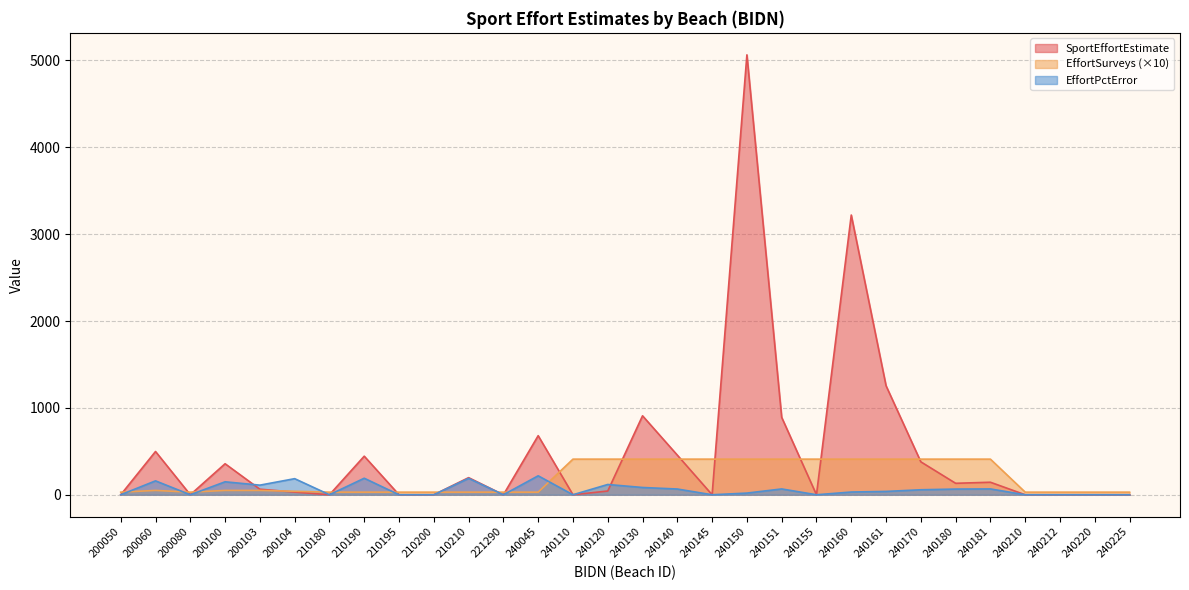

What is the difference between the maximum and minimum values in the SportEffortEstimate series?

5064.0